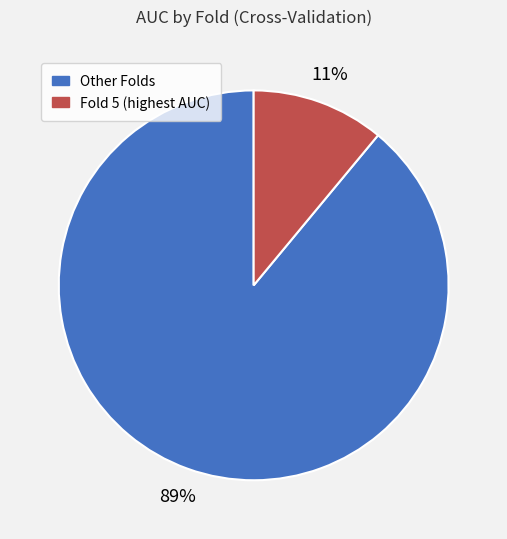

To the nearest percent, what is the difference between the largest and smallest slice percentages?

78%